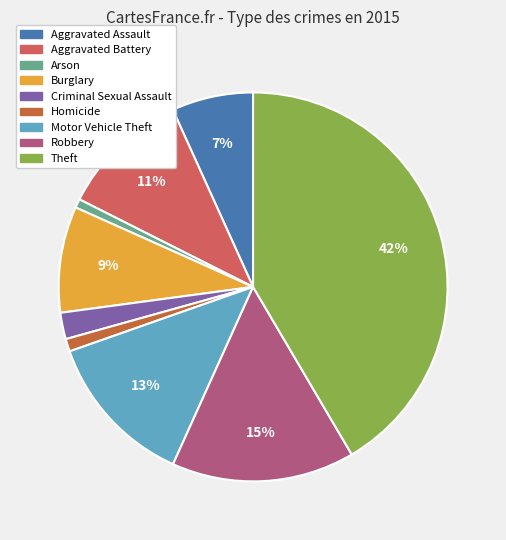

Is there a majority slice in this chart?

No